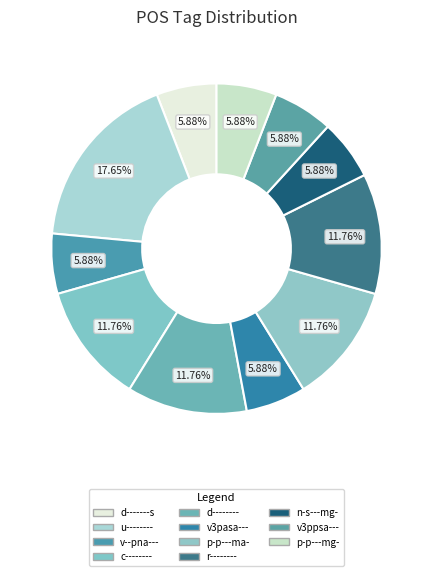

How many slices are in this pie chart?

11